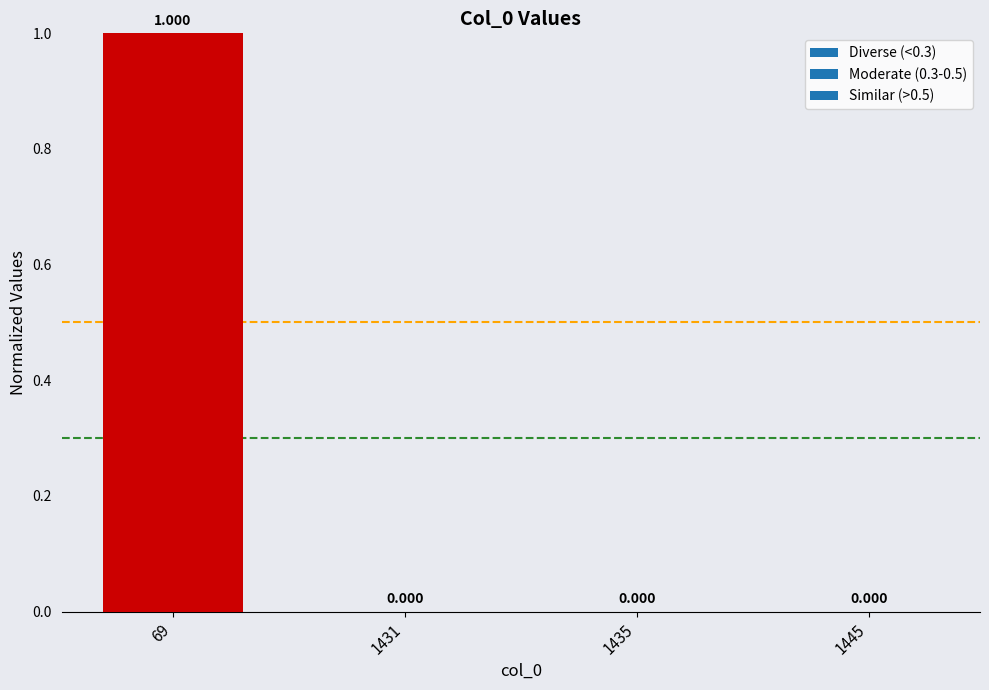

At which label is the value closest to 0?

1431